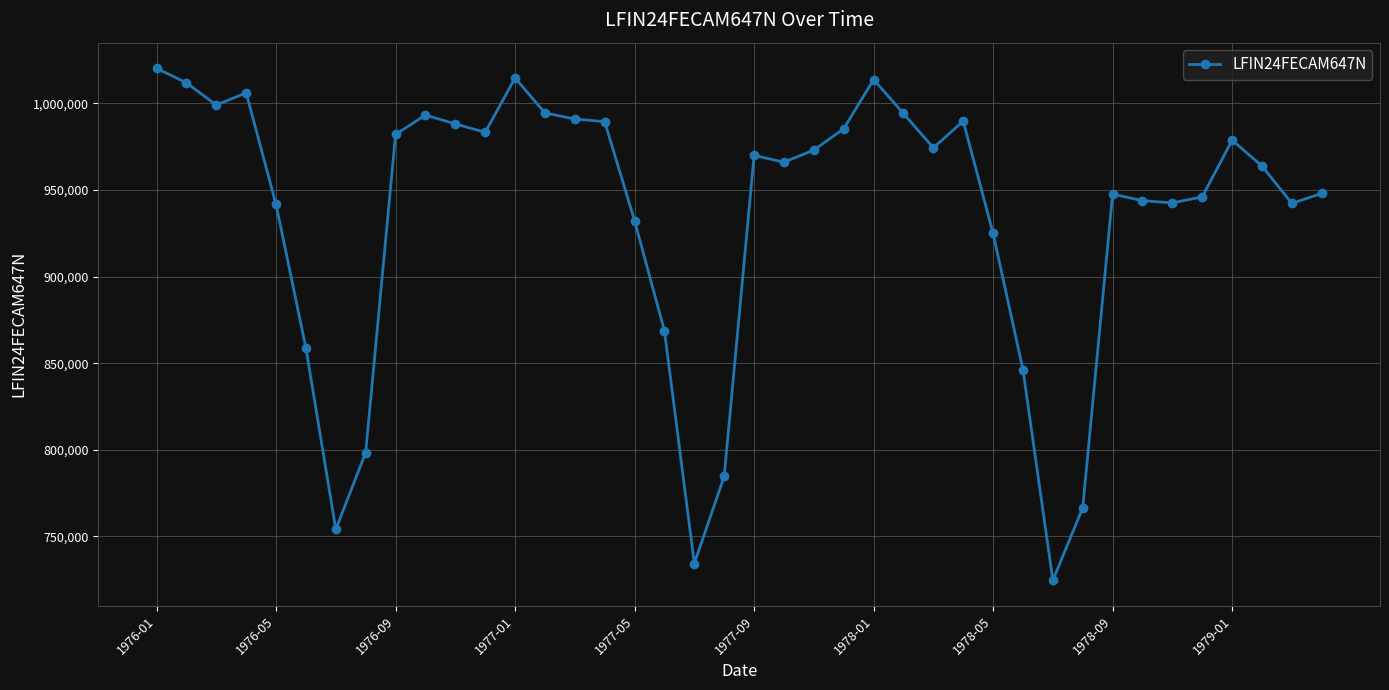

What is the value of the 13th point from the left?

1014600